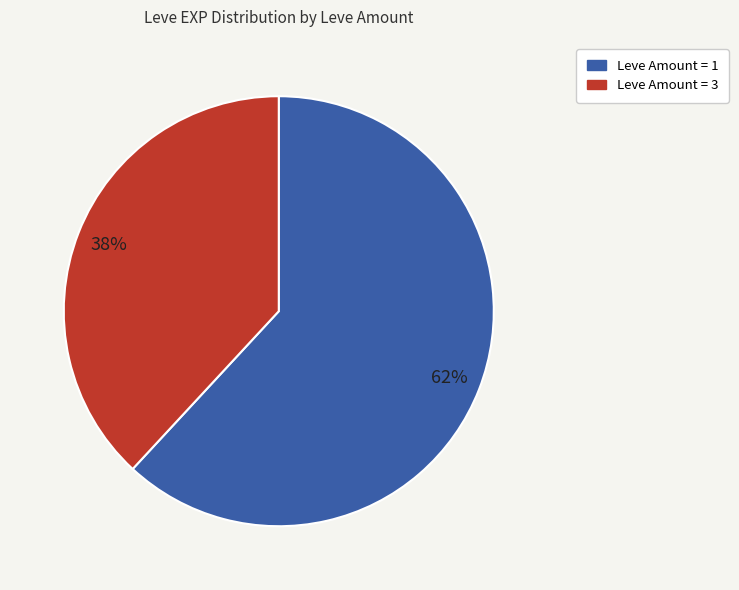

Is there a majority slice in this chart?

Yes